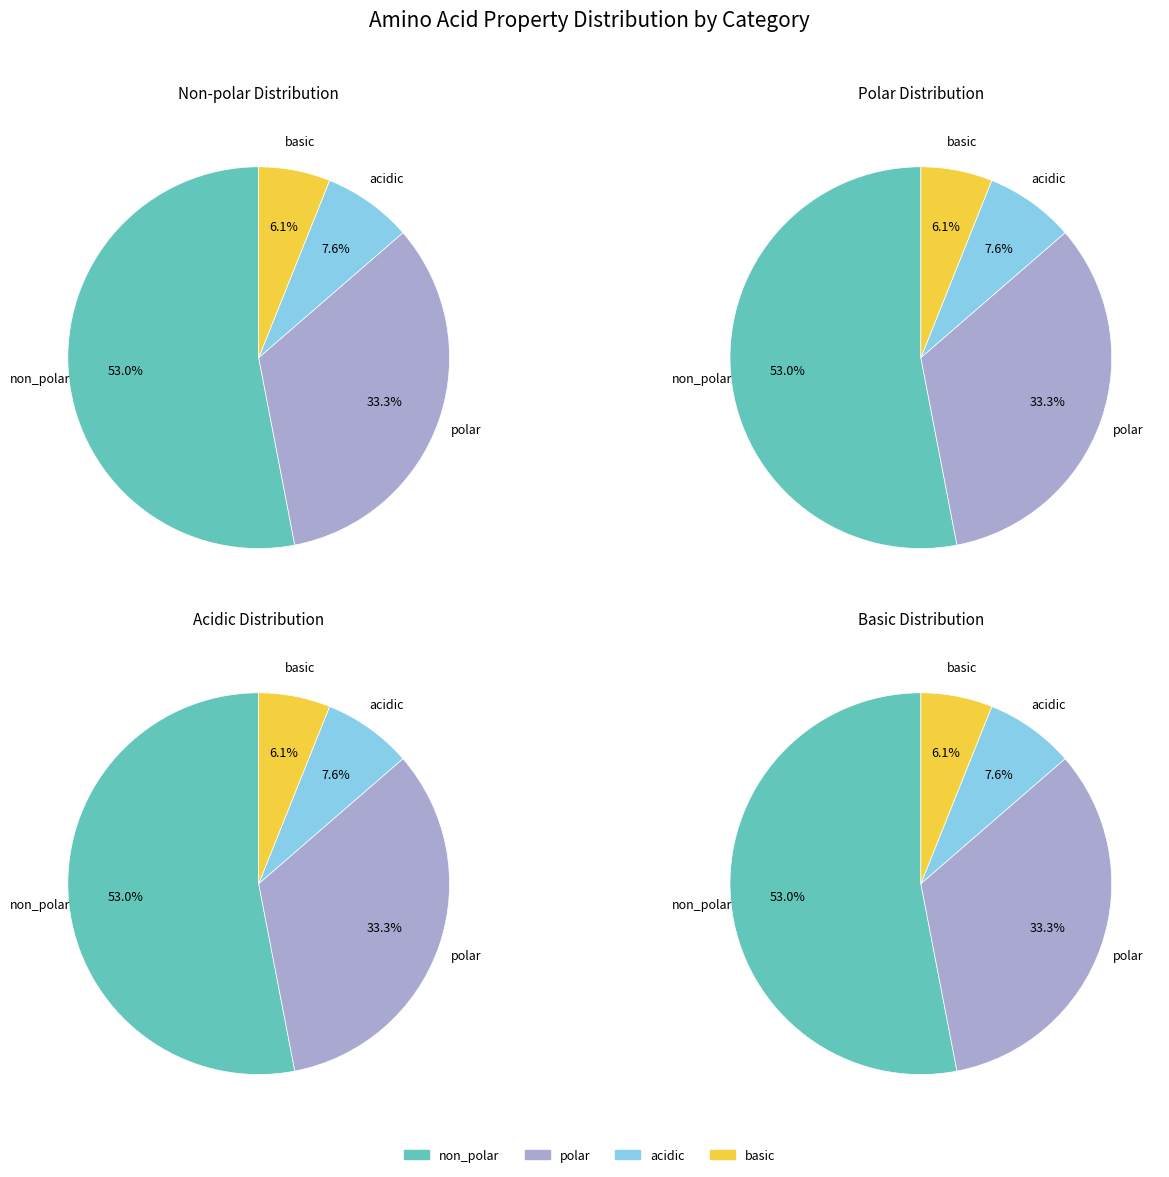

Count the number of slices in the pie.

4